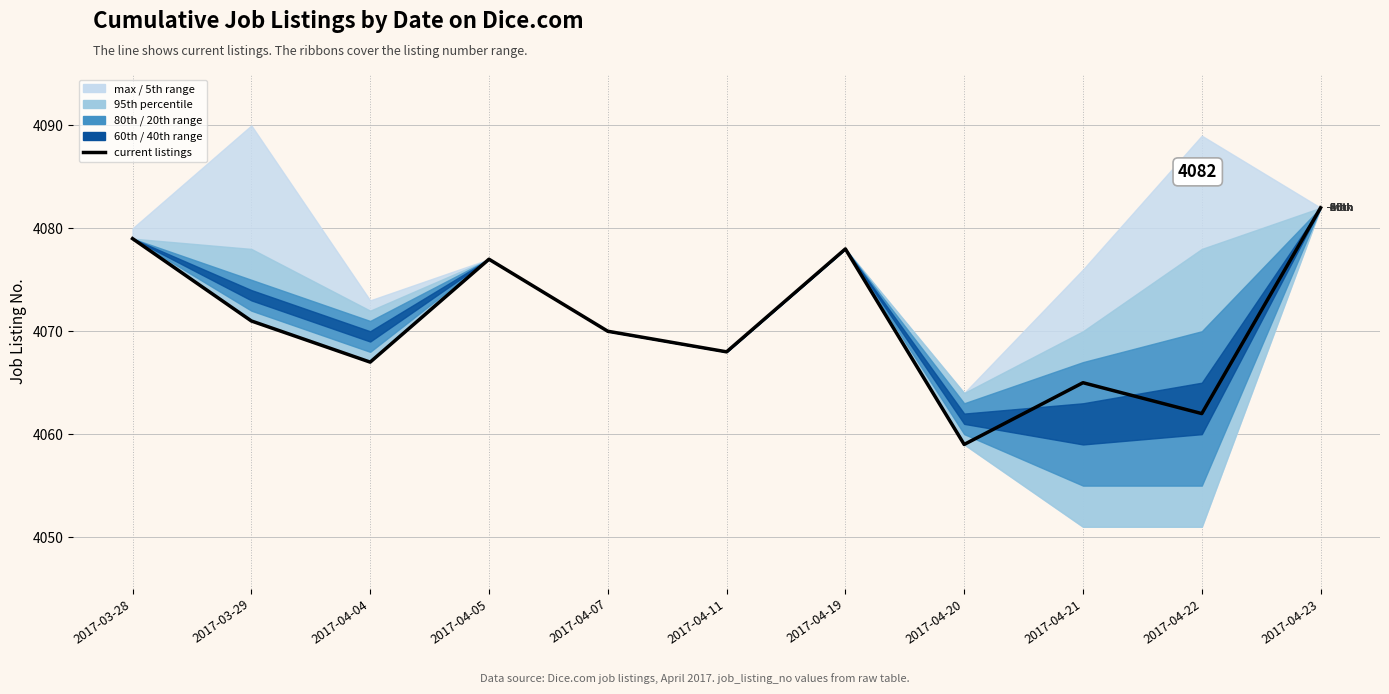

What is the smallest value displayed?

4059